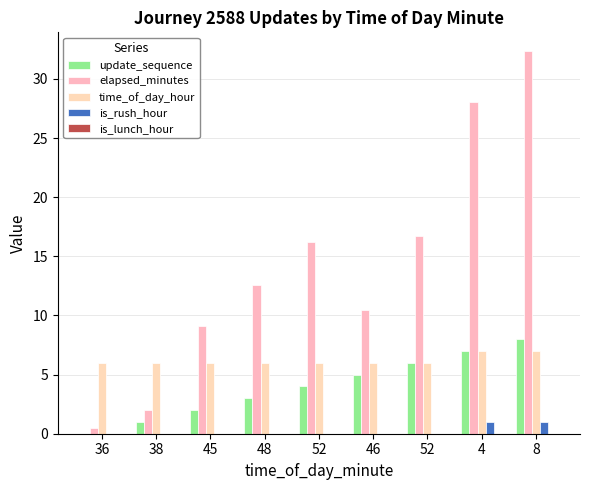

What is the label of the 5th bar from the left?

52